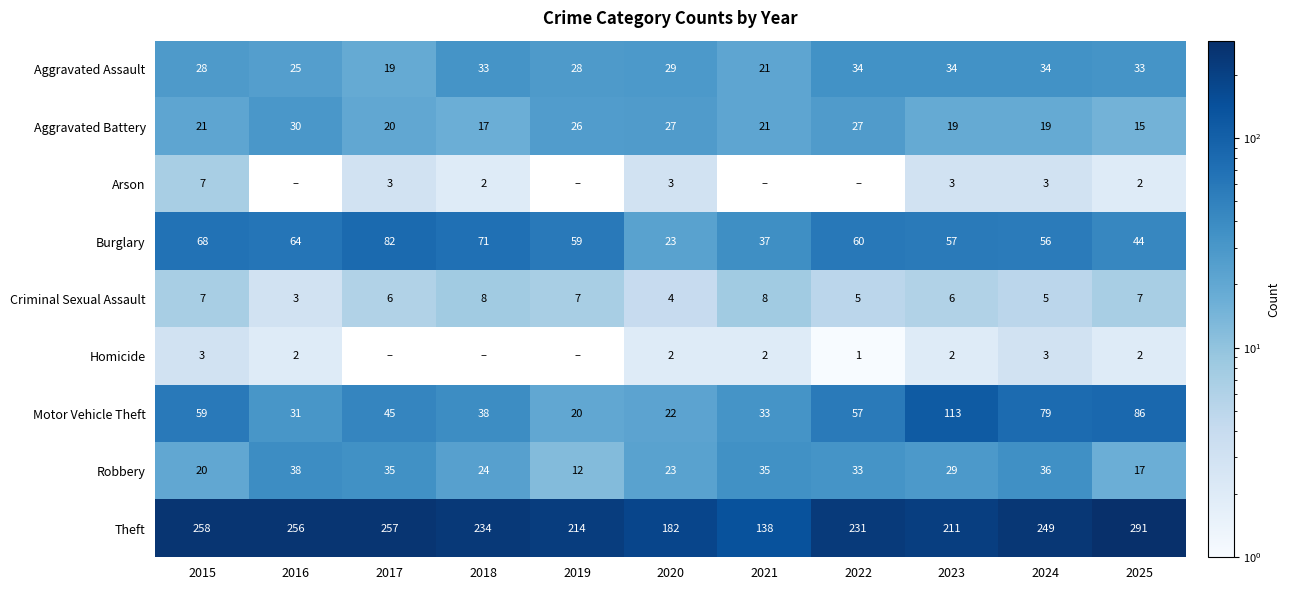

Between 2023 and 2016, which is larger?

2023